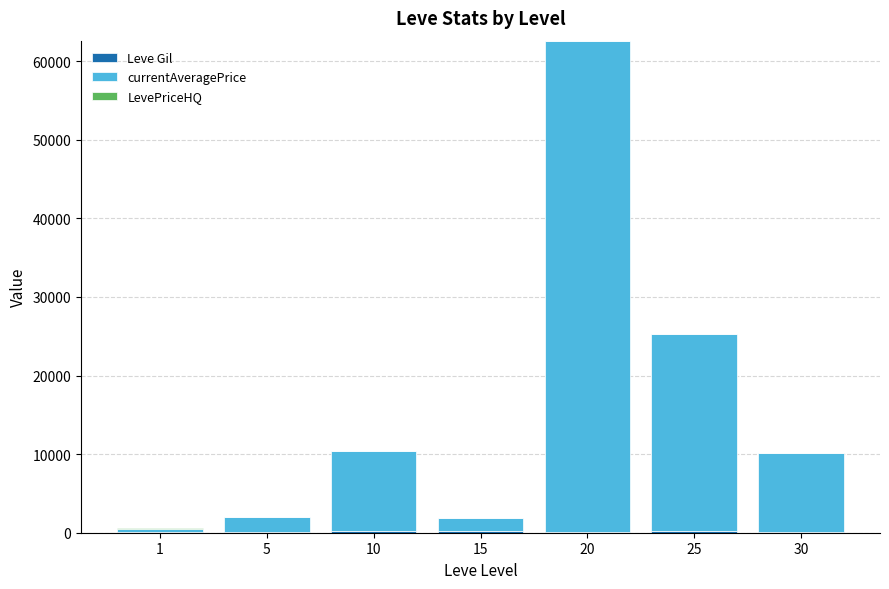

At which category is the sum across all series the highest?

20